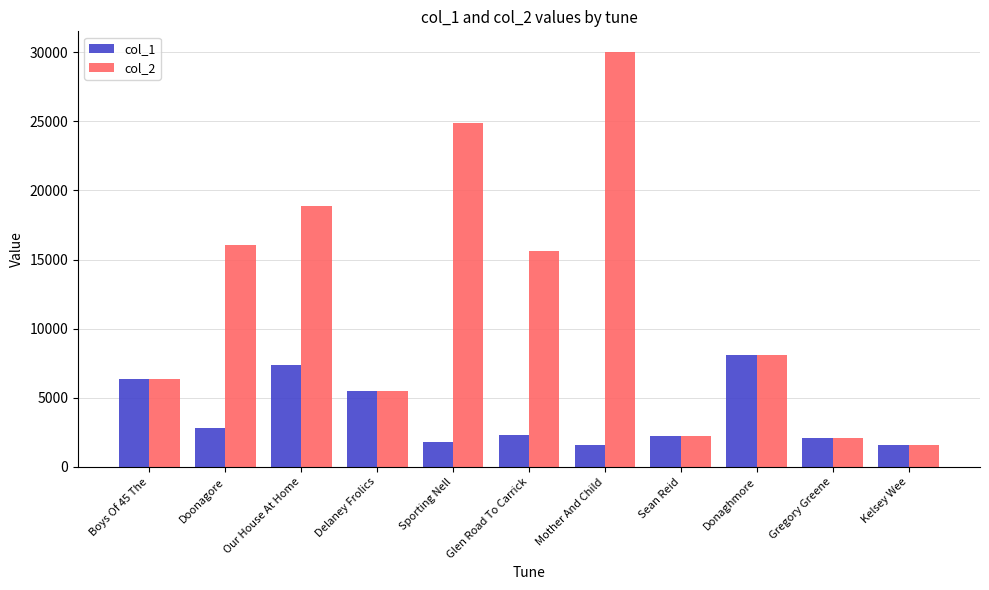

Read the col_1 value at Doonagore, to the nearest 100.

2800